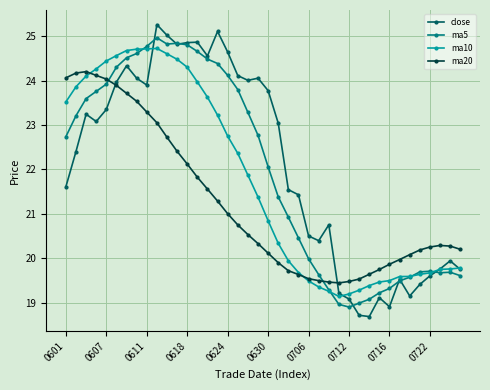

Rank the series by their average value, from highest to lowest.

close, ma5, ma10, ma20